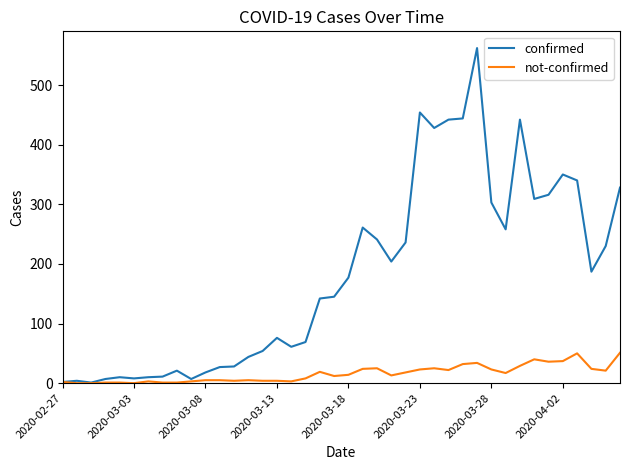

List the series in order of their peak value, lowest first.

not-confirmed, confirmed